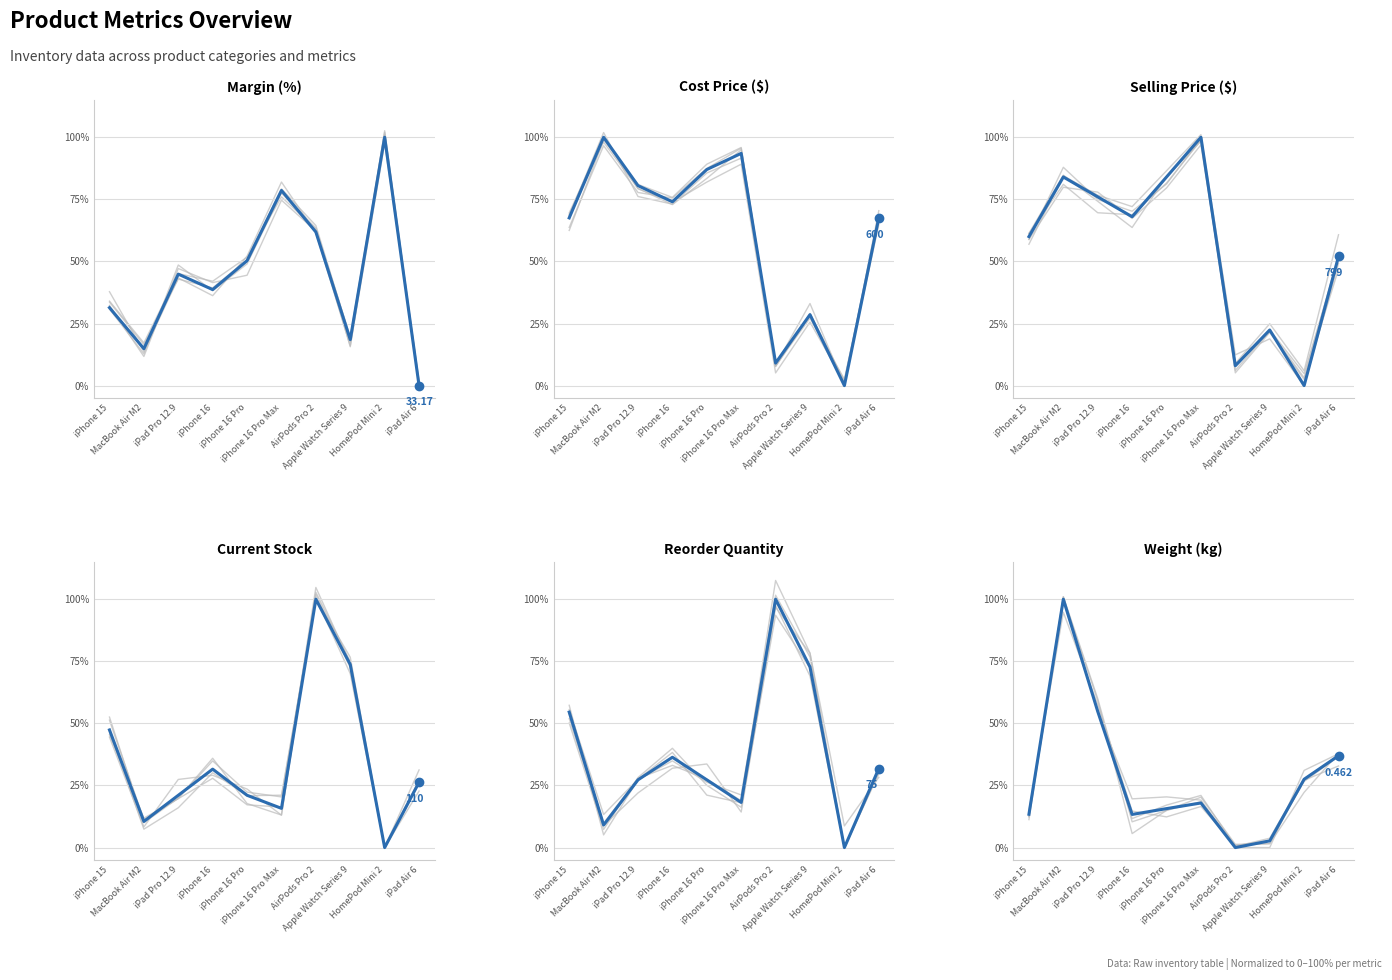

What is the label of the 6th point from the right?

iPhone 16 Pro